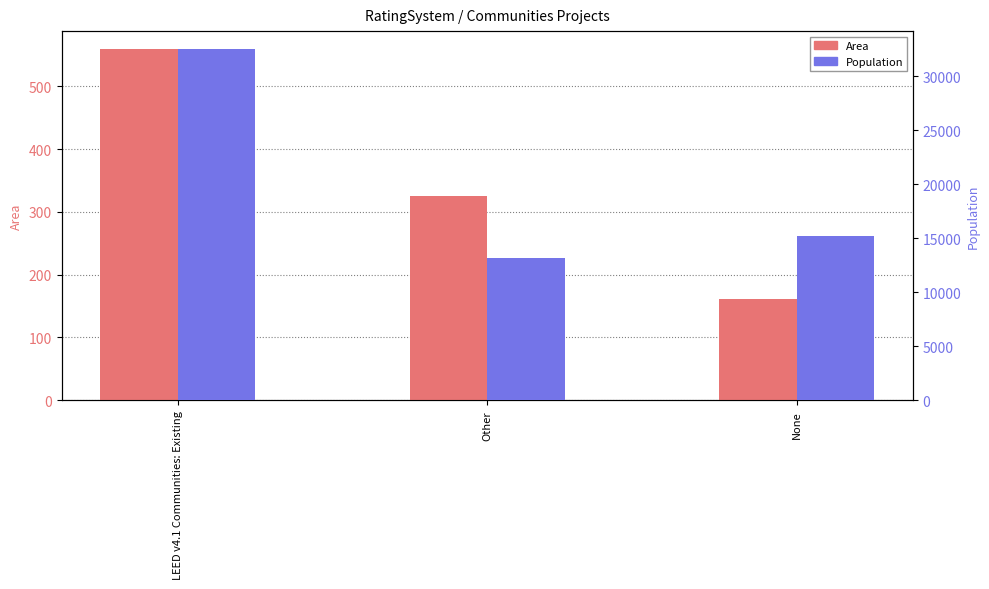

At which label does Population reach its peak?

LEED v4.1 Communities: Existing